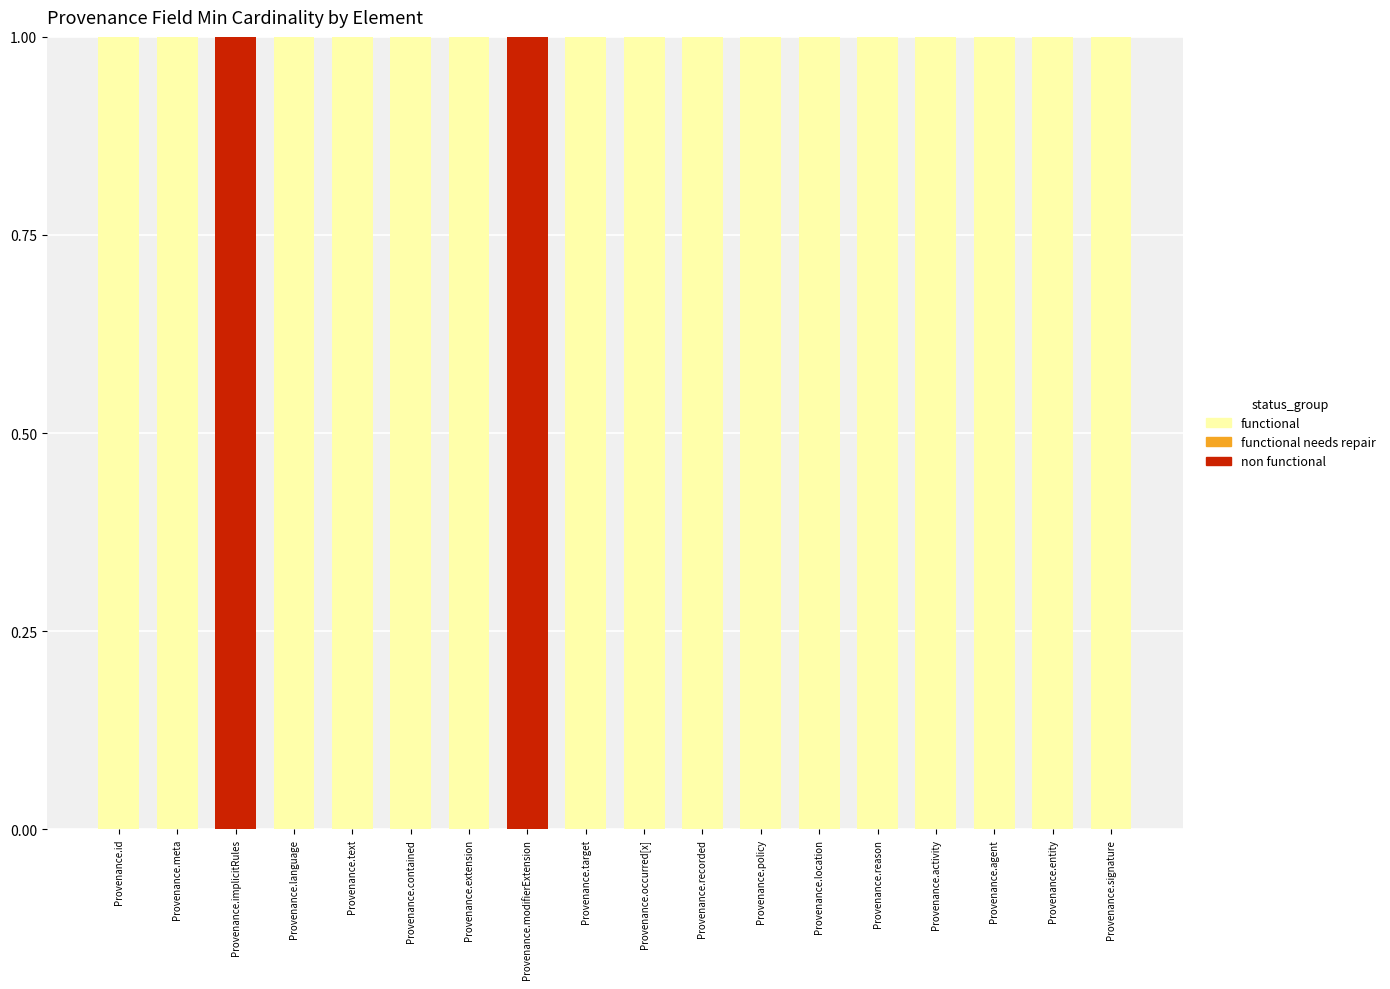

Are the bars grouped side by side (vs. stacked)?

No